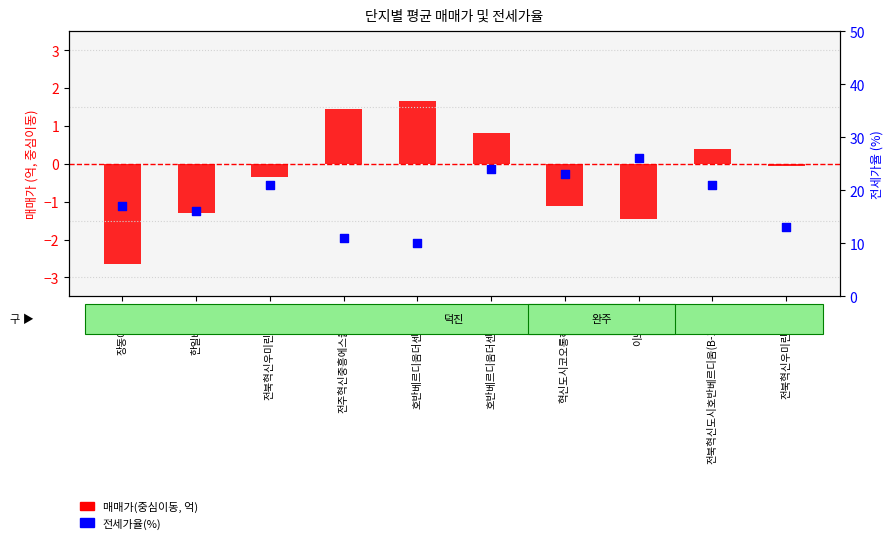

Is the value of 전세가율(%) at 한일베라체 greater than the value of 매매가(중심이동) at 이노힐스?

Yes